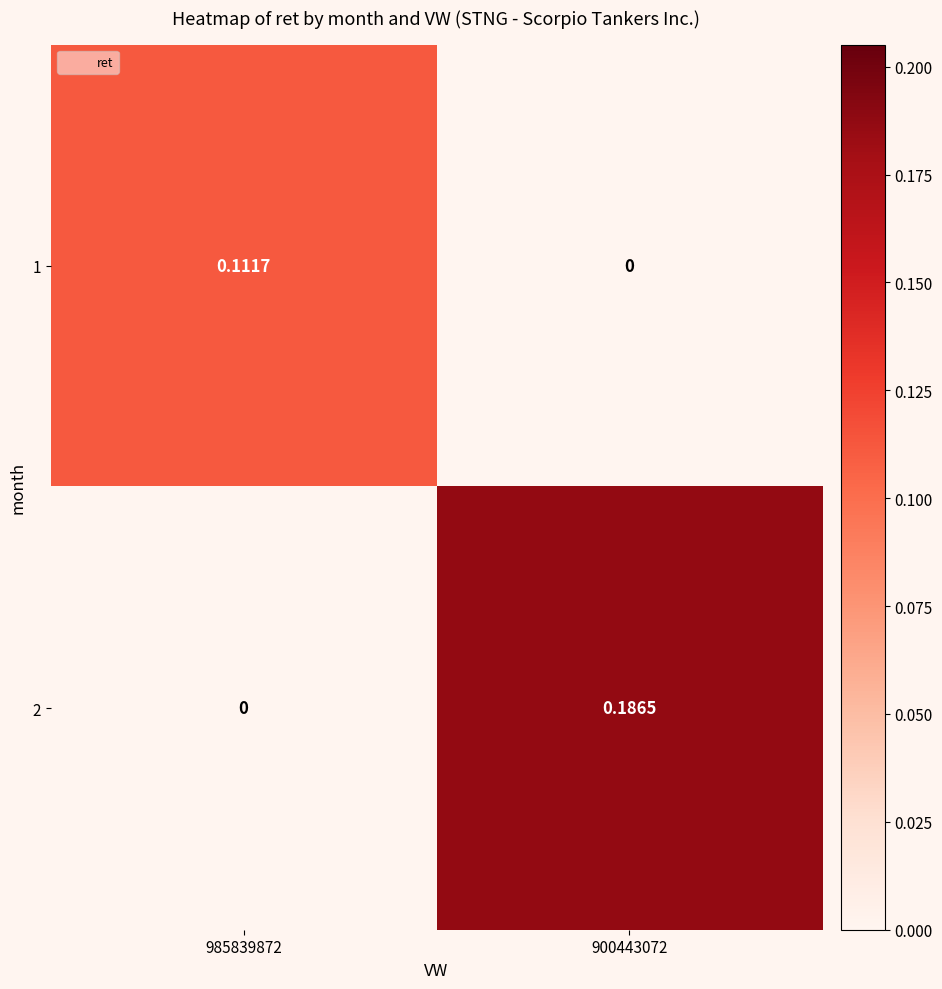

How many positive values does the 2 series have?

1